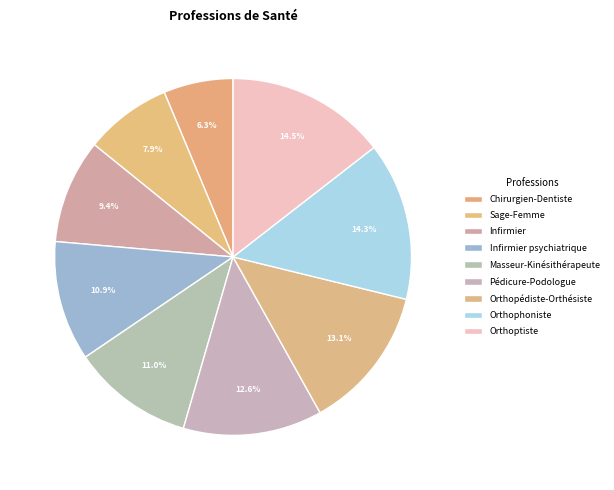

Does Infirmier psychiatrique account for over 50% of the chart?

No